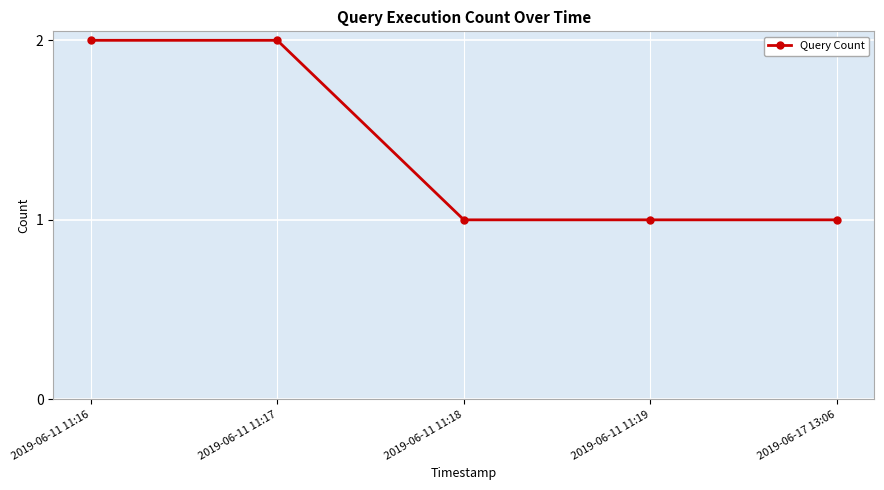

The value at 2019-06-11 11:16 is 3. True or false?

False